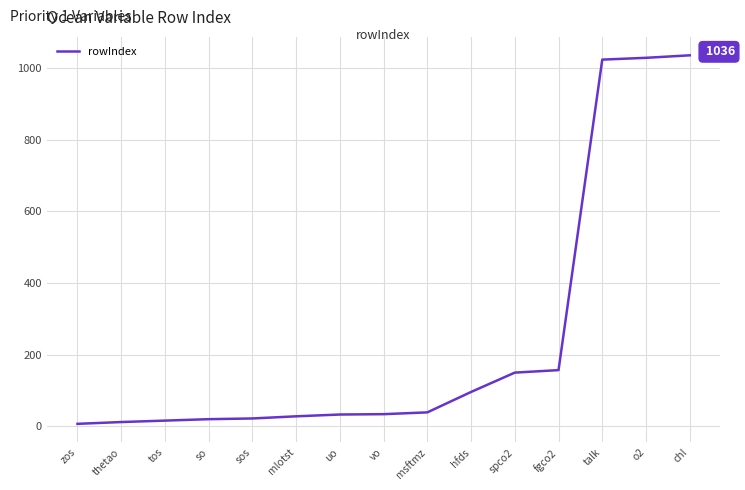

The chart shows a value of 28 at mlotst. True or false?

True